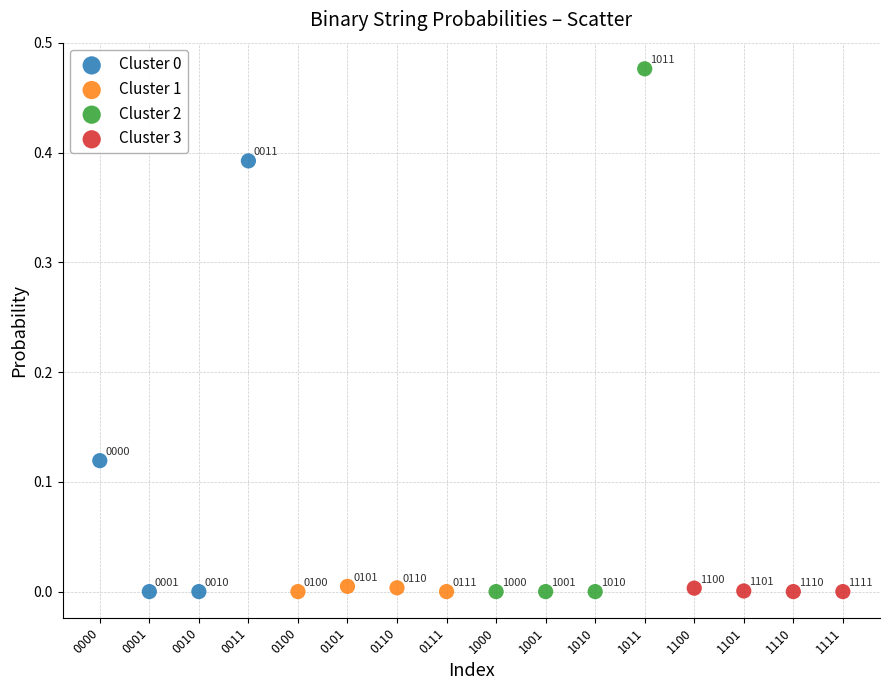

Which series contains the highest Y value?

Cluster 2